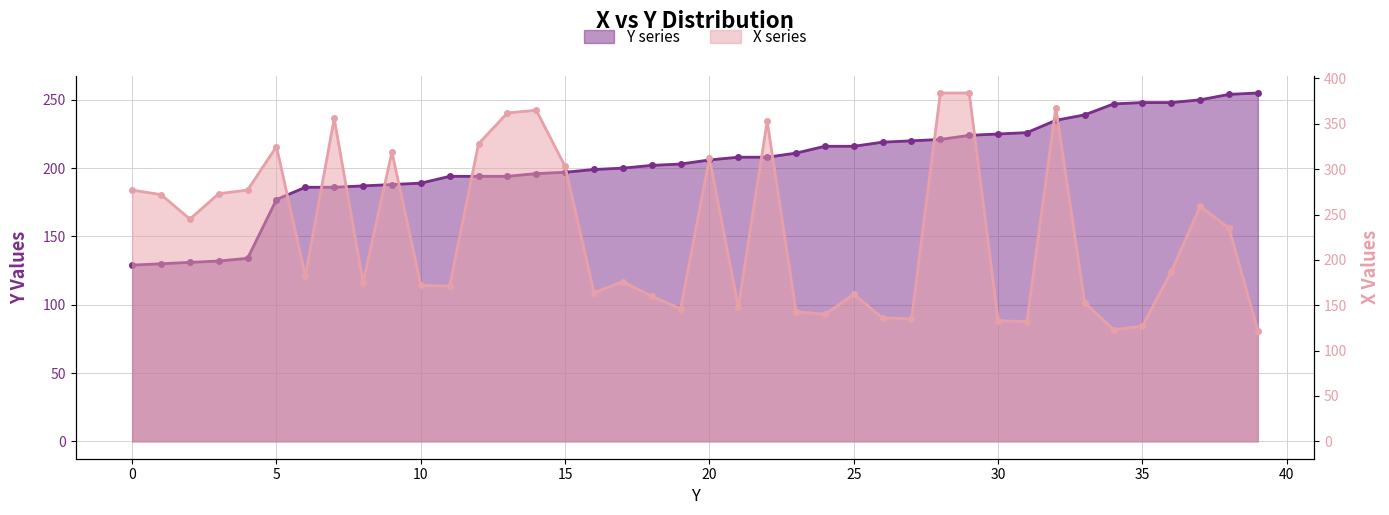

True or false: Y line and X line cross at least once.

True